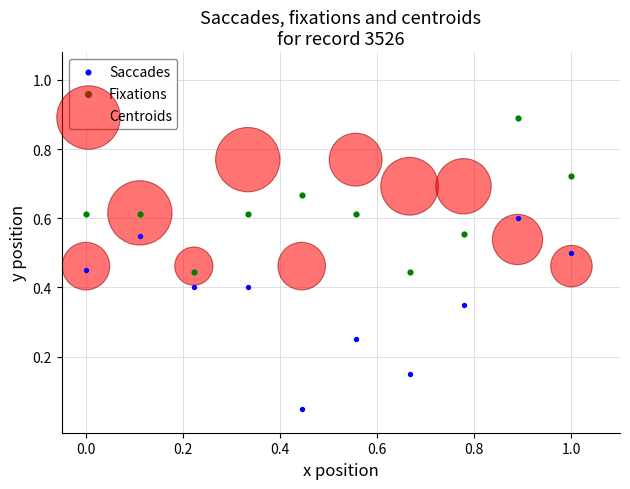

Which series contains the lowest Y value?

Saccades